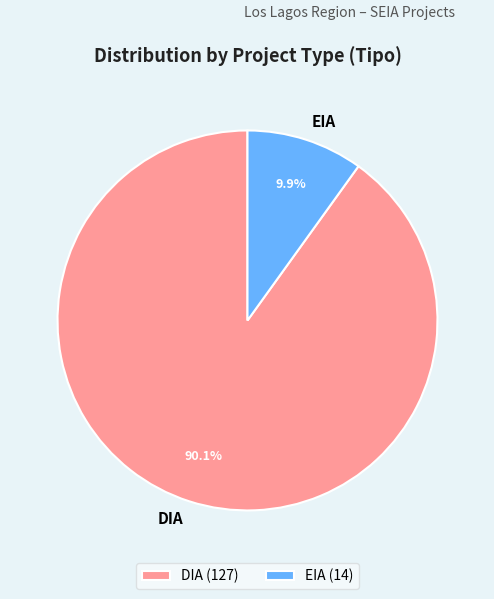

To the nearest percent, what percentage of the pie is DIA?

90%